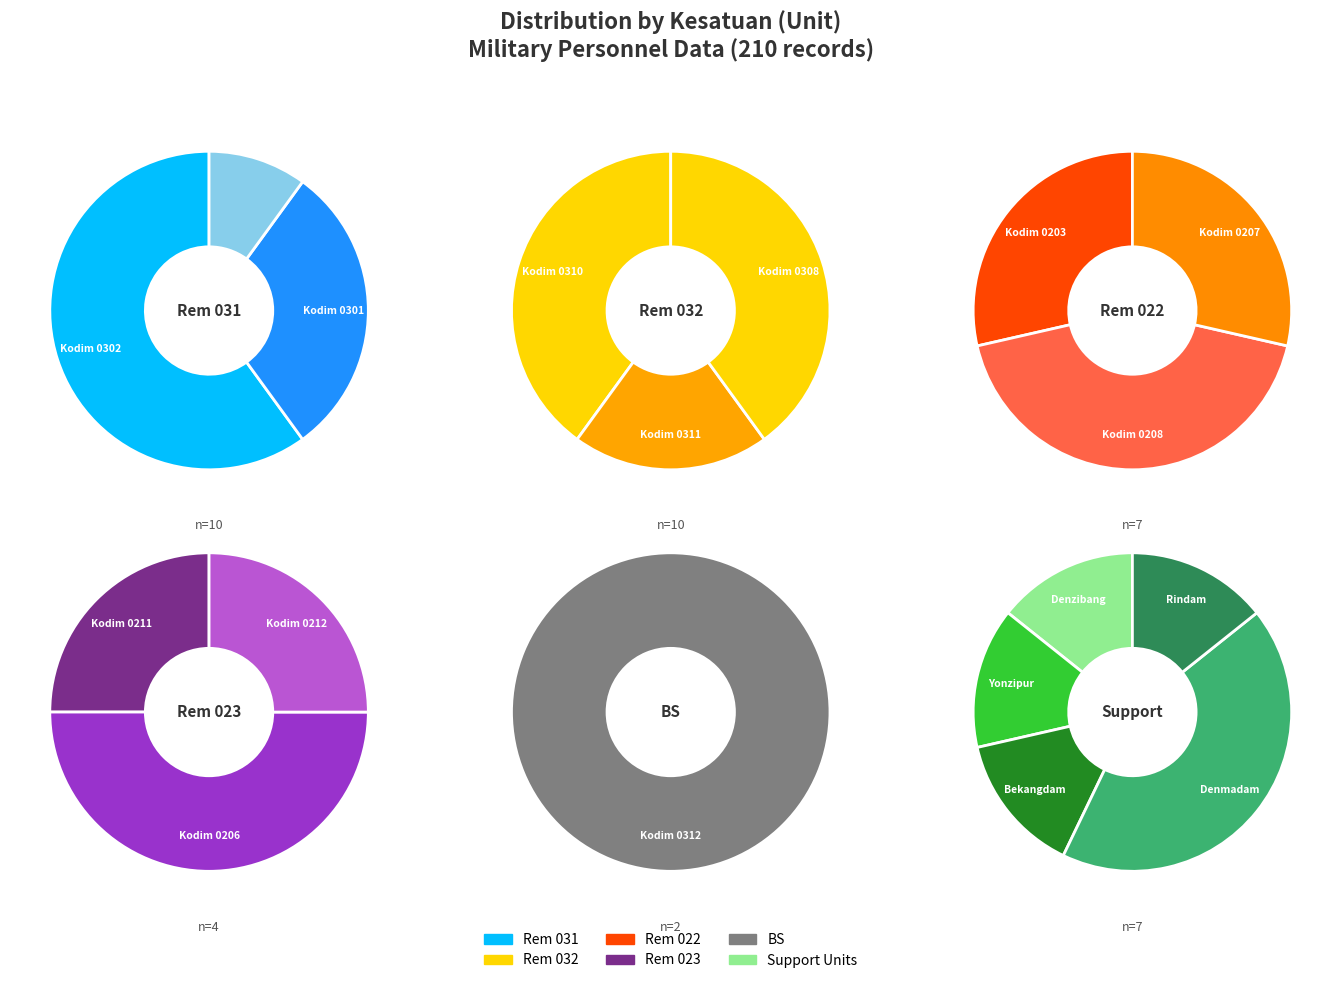

What is the total percentage of Kodim 0203/Rem 022 and Kodim 0206/Rem 023?

9.5%